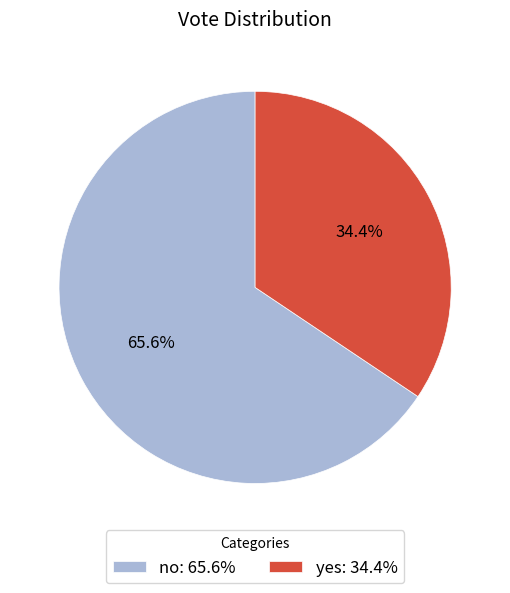

Is there a majority slice in this chart?

Yes